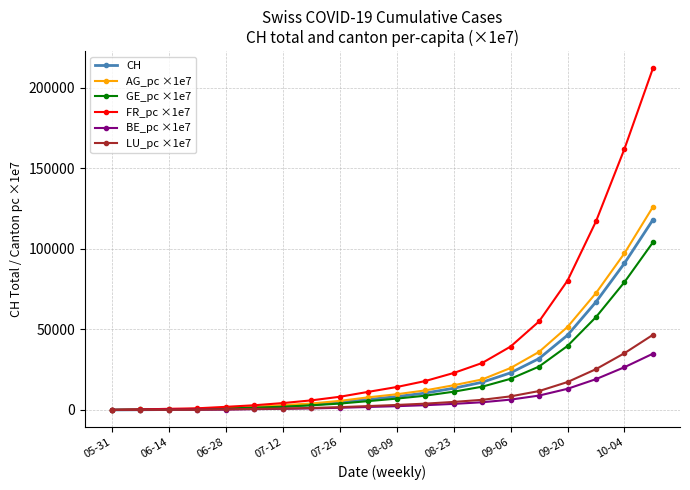

How many distinct data groups are displayed?

6